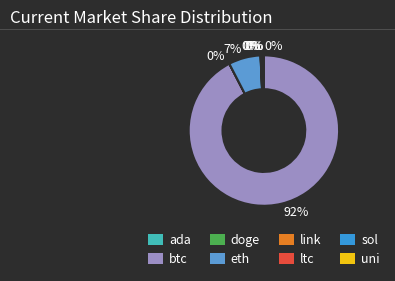

What is the largest slice in the pie chart?

btc